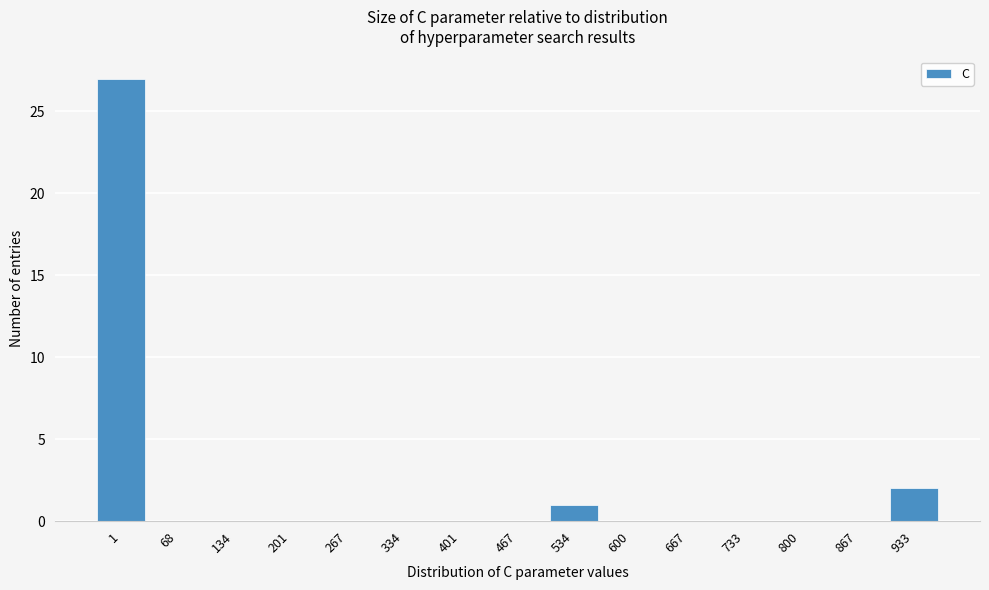

Reading right to left, extract all data points from this chart.

933=2	867=0	800=0	733=0	667=0	600=0	534=1	467=0	401=0	334=0	267=0	201=0	134=0	68=0	1=27